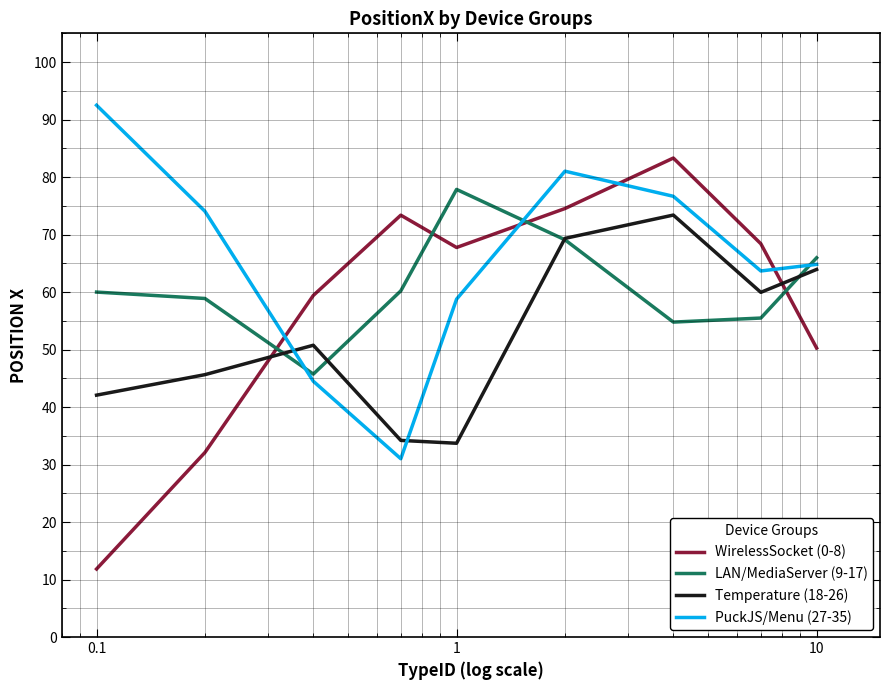

How many interior local peaks does the WirelessSocket (0-8) series have?

2